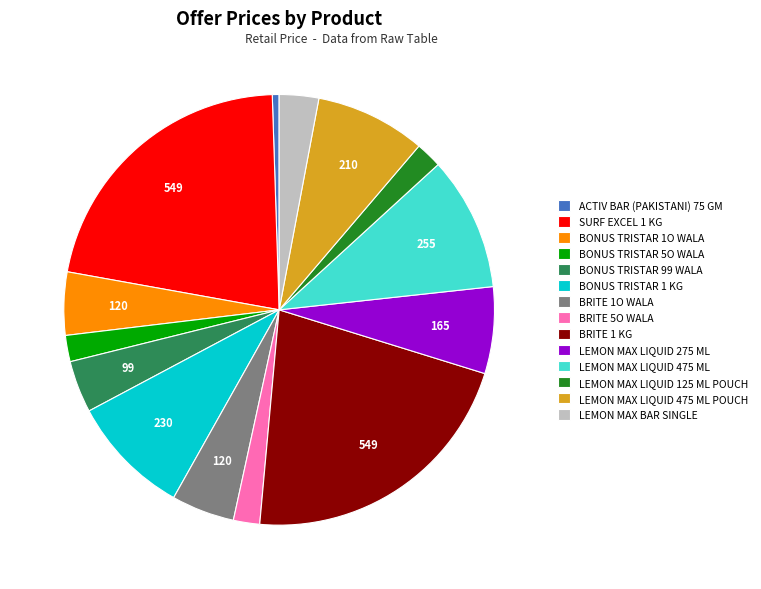

Do ACTIV BAR (PAKISTANI) 75 GM and SURF EXCEL 1 KG together represent more than half of the pie?

No